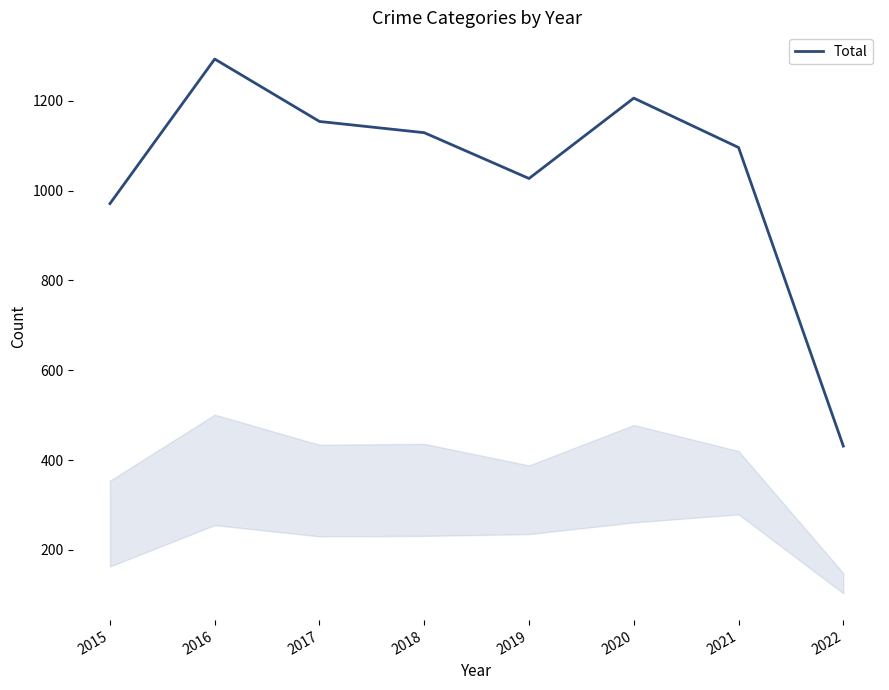

Reading left to right, what are all the values shown in this chart?

971	1293	1154	1129	1027	1206	1096	431